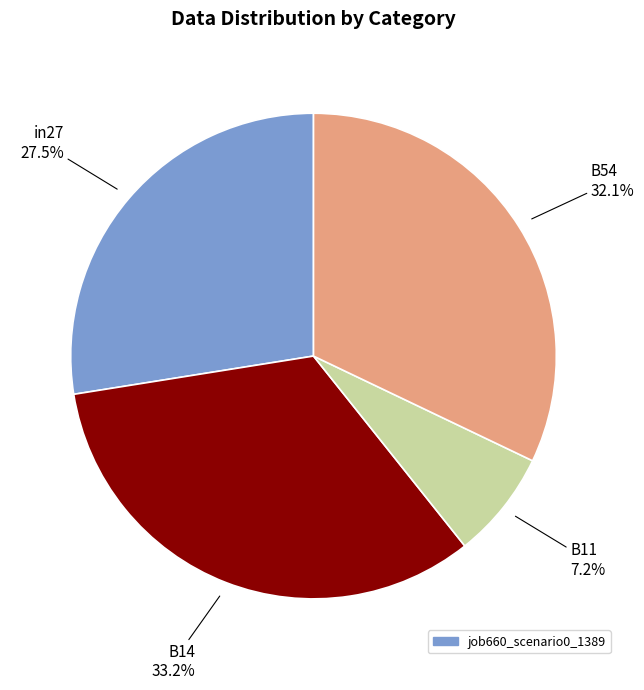

How many segments does this pie chart have?

4